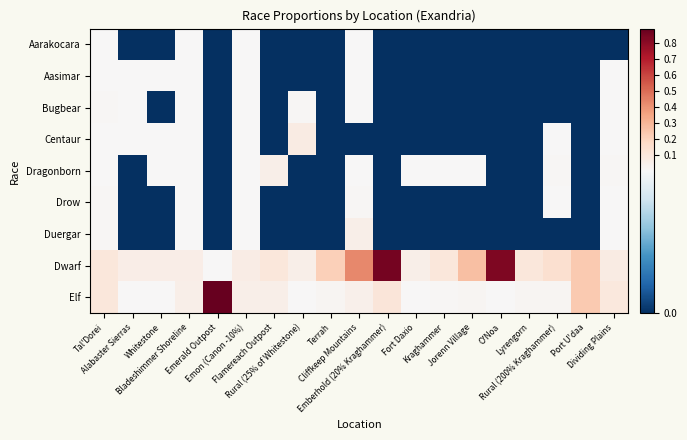

Which series has the largest total across all categories?

Dwarf